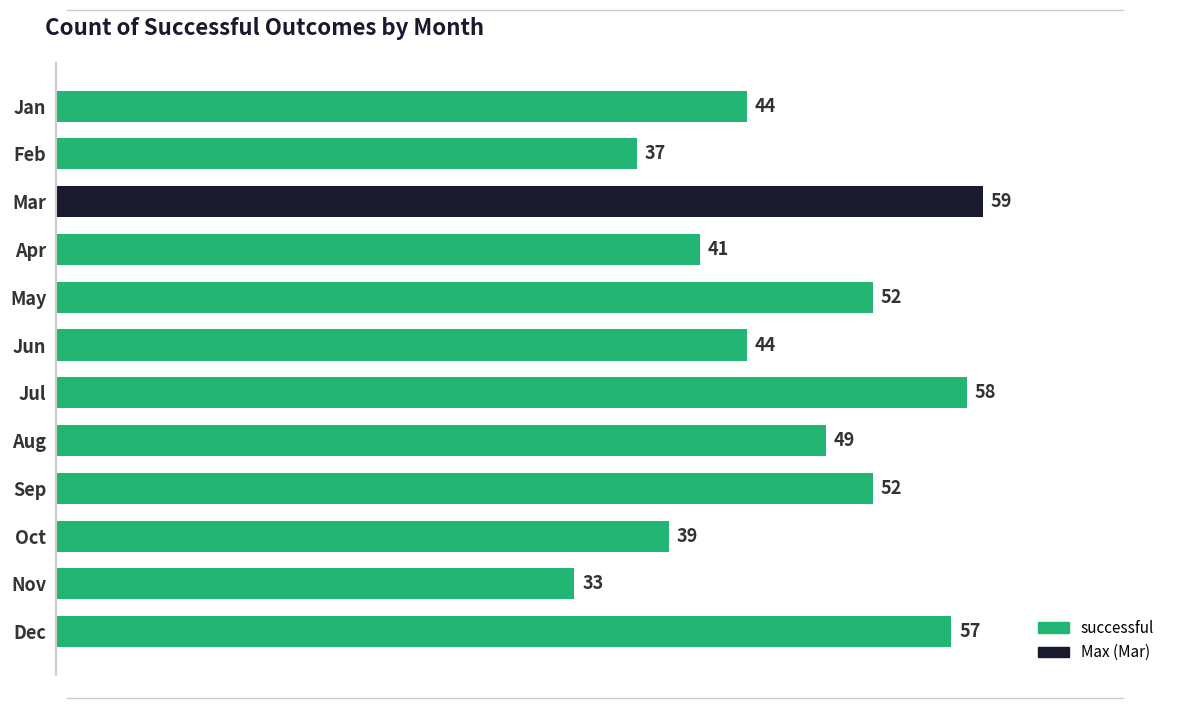

What is the minimum value shown in the chart?

33